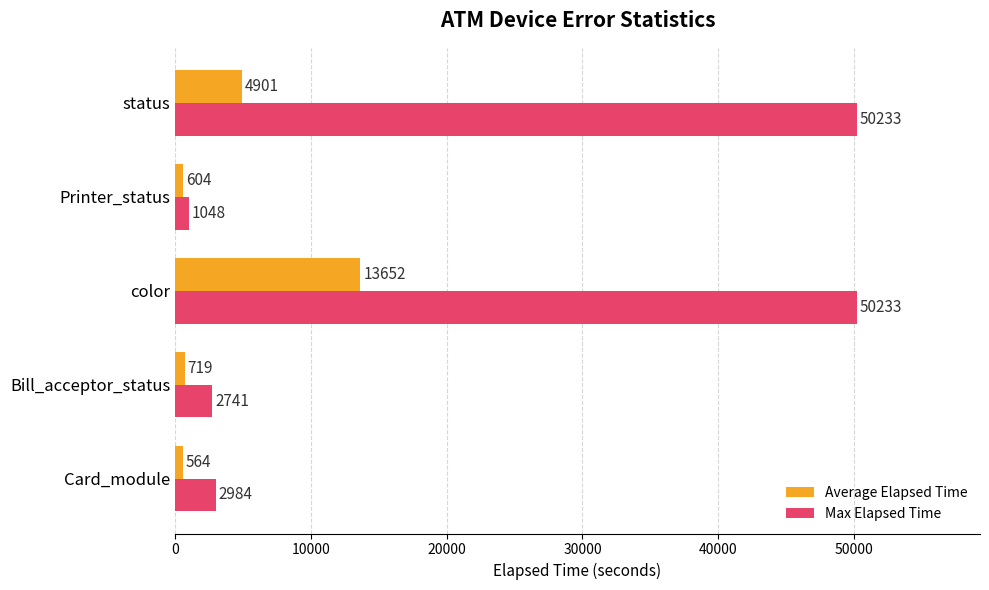

What is the difference between the maximum and minimum values in the Max Elapsed Time series?

49185.0